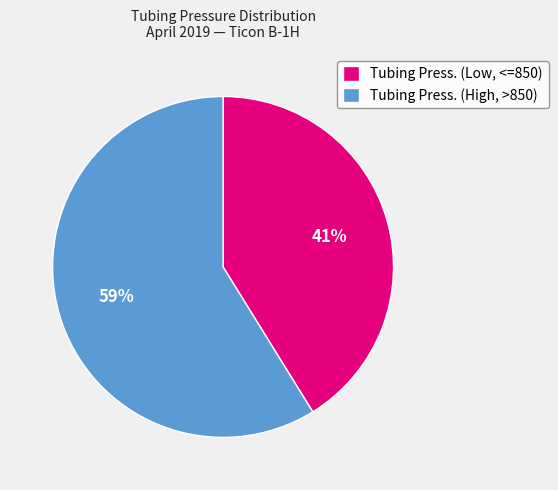

To the nearest percent, what is the difference between the Tubing Press. (Low, <=850) and Tubing Press. (High, >850) slice percentages?

18%